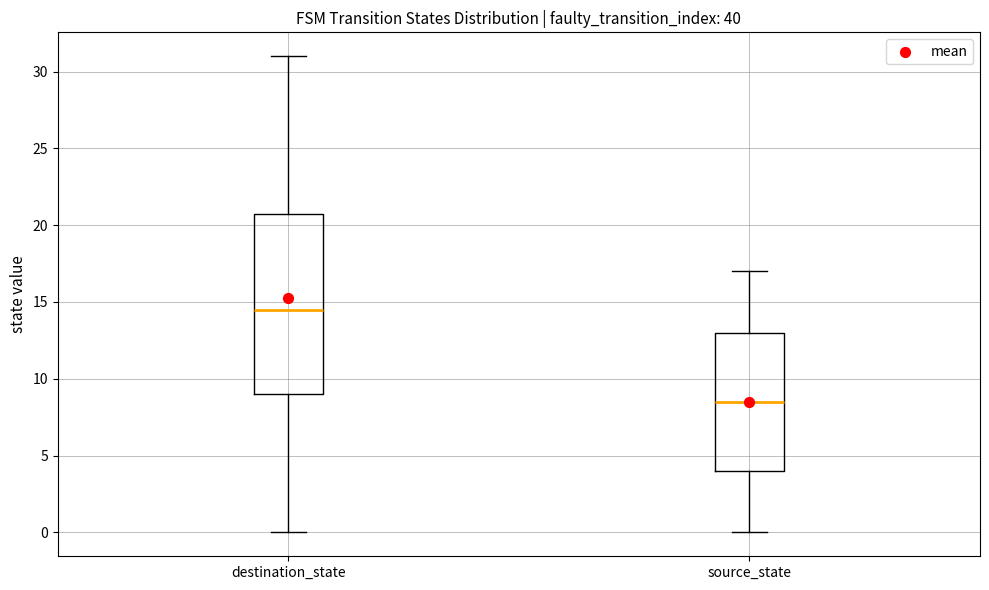

Which box is the tallest, from its lower edge to its upper edge?

destination_state